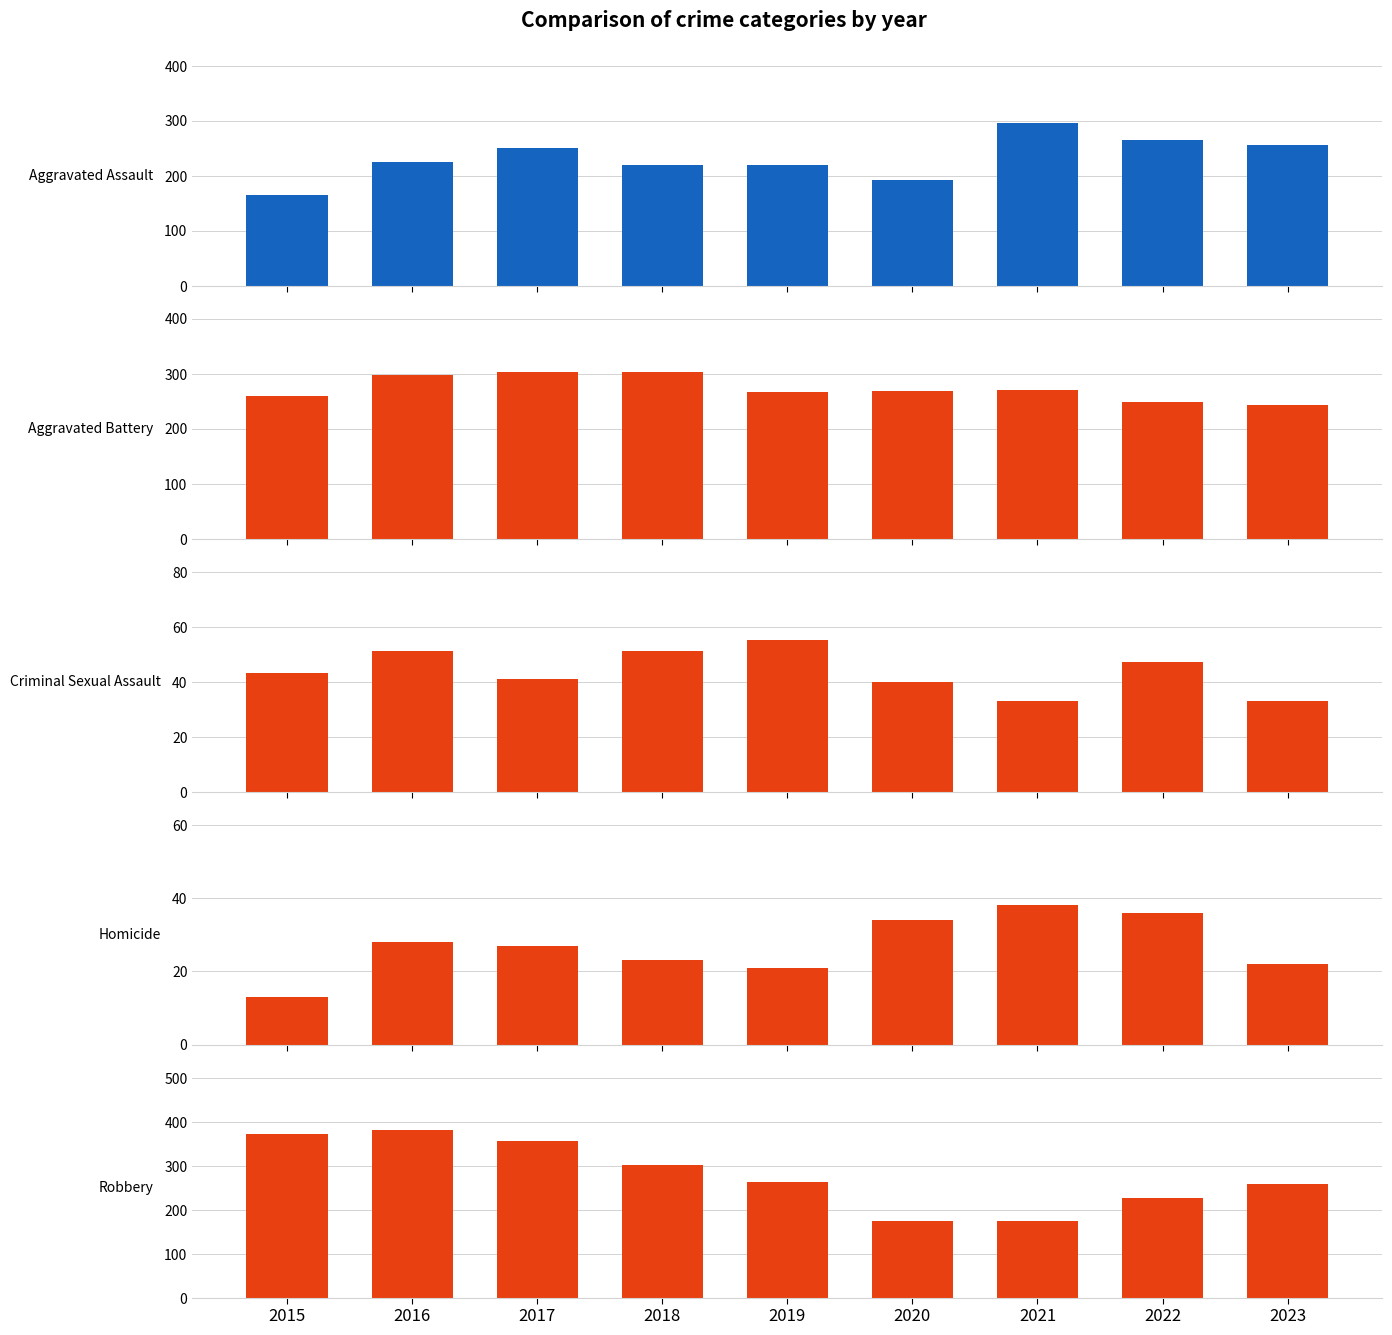

The value of Aggravated Assault at 2018 is 220. True or false?

True